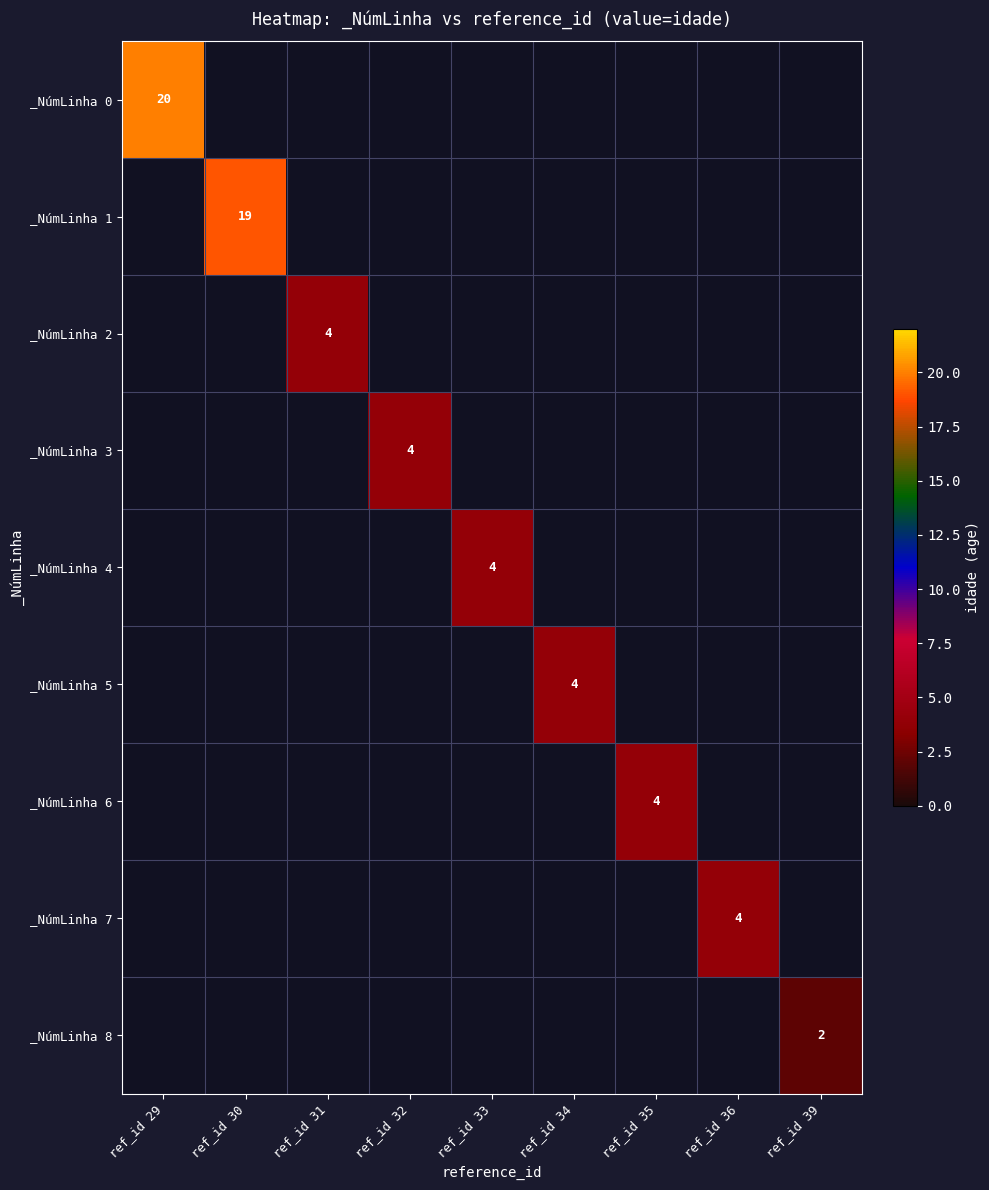

Rank the series by their maximum value, from highest to lowest.

_NúmLinha 0, _NúmLinha 1, _NúmLinha 2, _NúmLinha 3, _NúmLinha 4, _NúmLinha 5, _NúmLinha 6, _NúmLinha 7, _NúmLinha 8